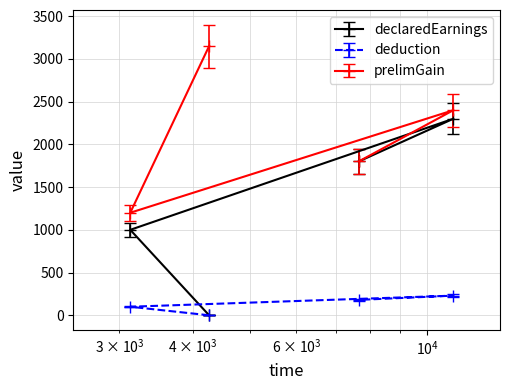

How many values in the prelimGain series exceed 2400?

1